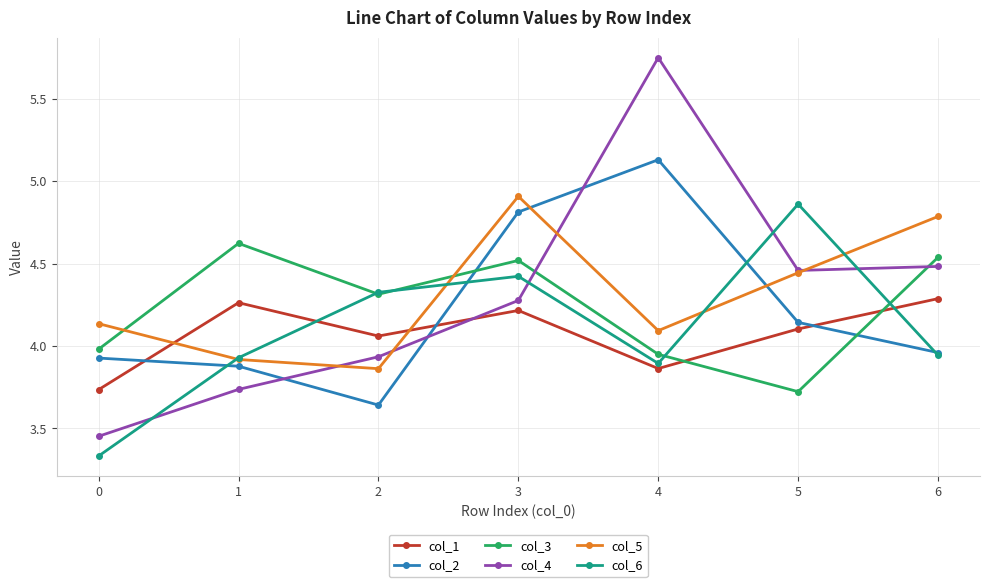

At which category does the chart reach its peak across all series?

4